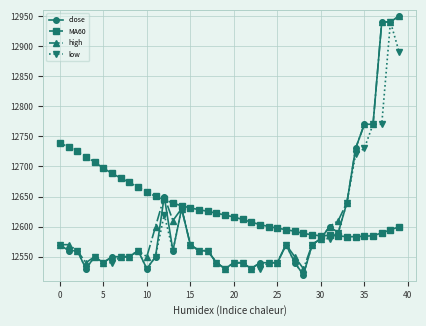

What is the minimum value shown in the chart?

12520.0